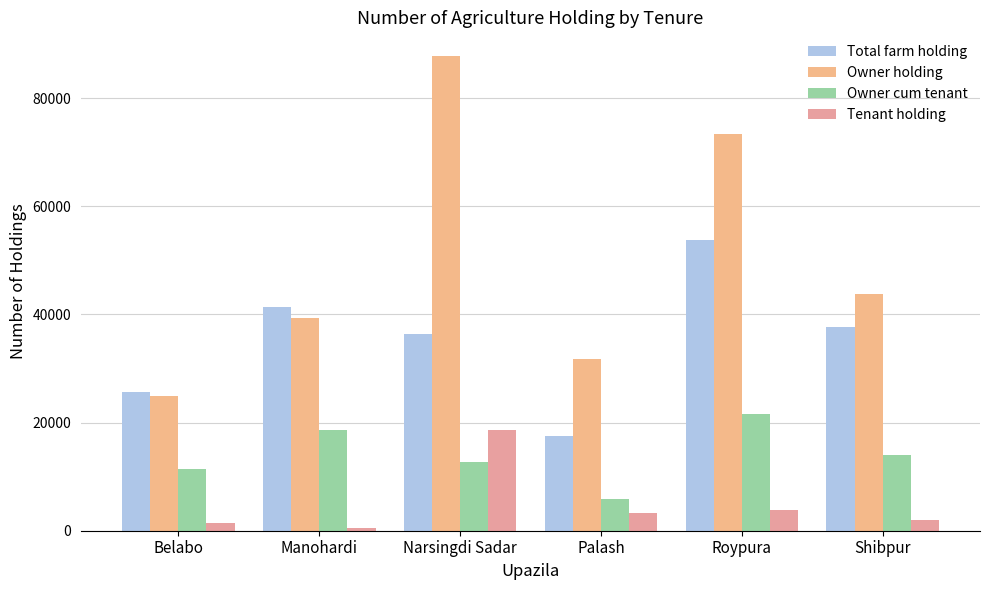

What is the minimum value shown in the chart?

557